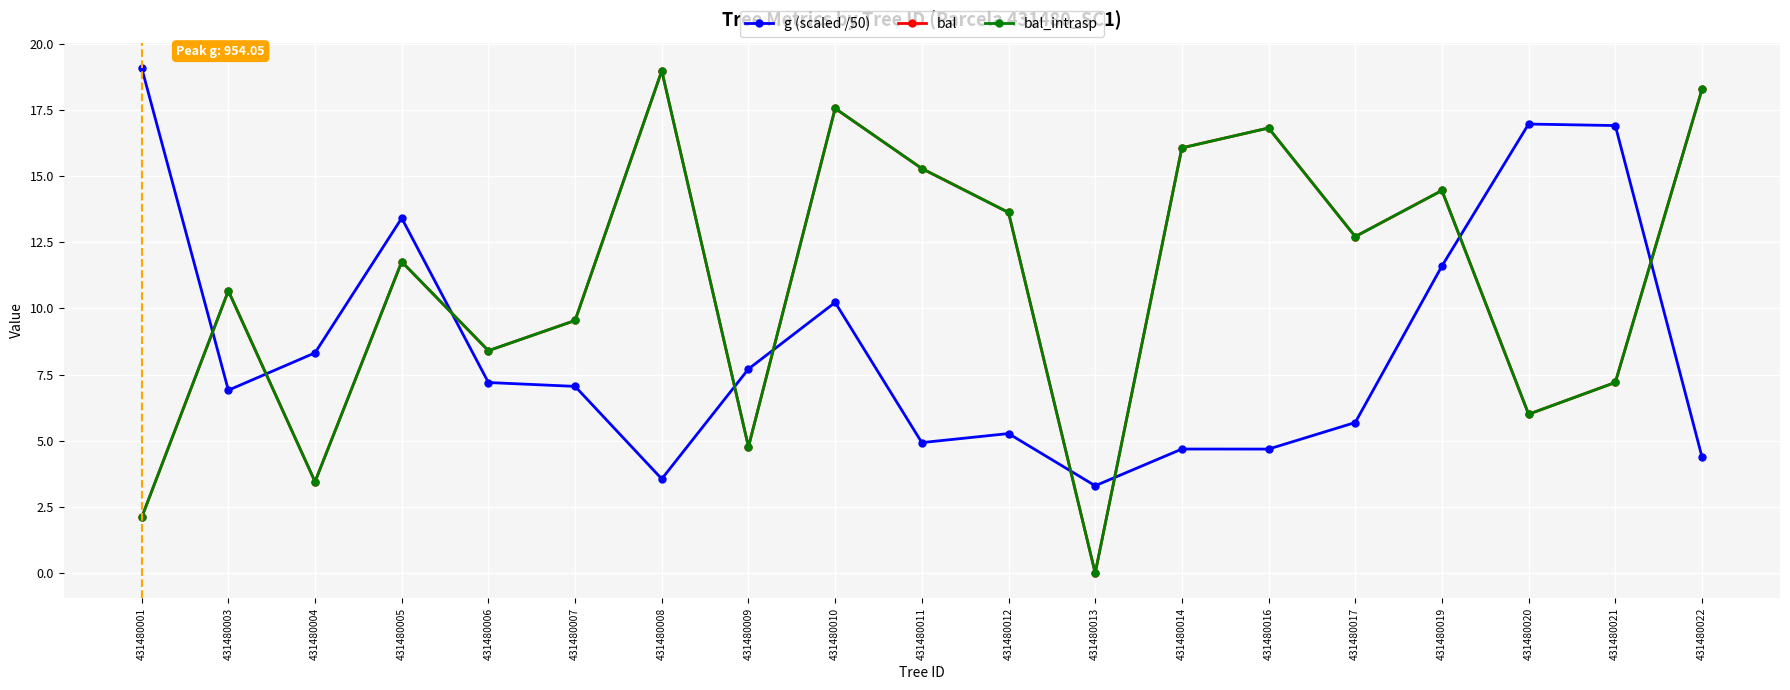

What is the difference between the highest and lowest values at 431480004?

4.9